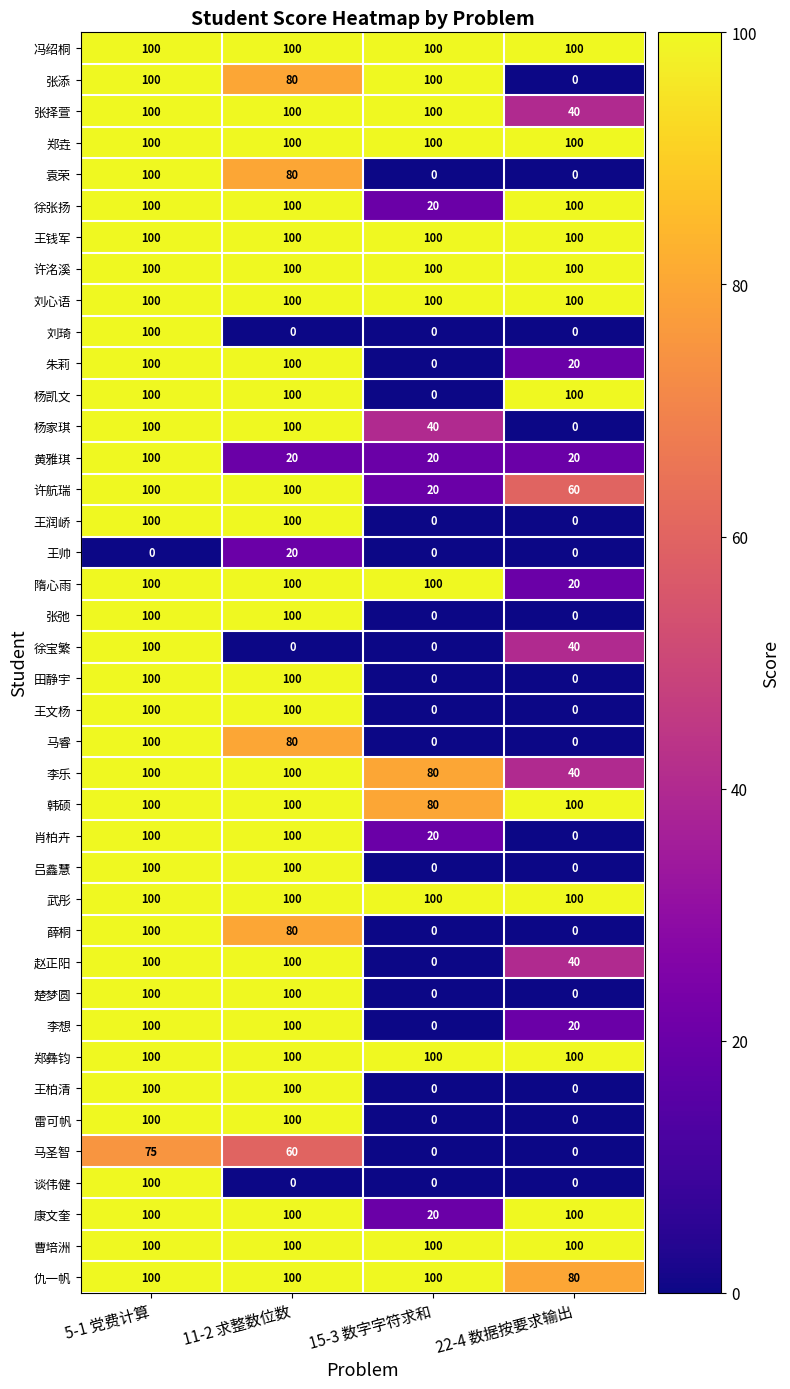

The 王柏清 series shows 0 at 22-4 数据按要求输出. True or false?

True